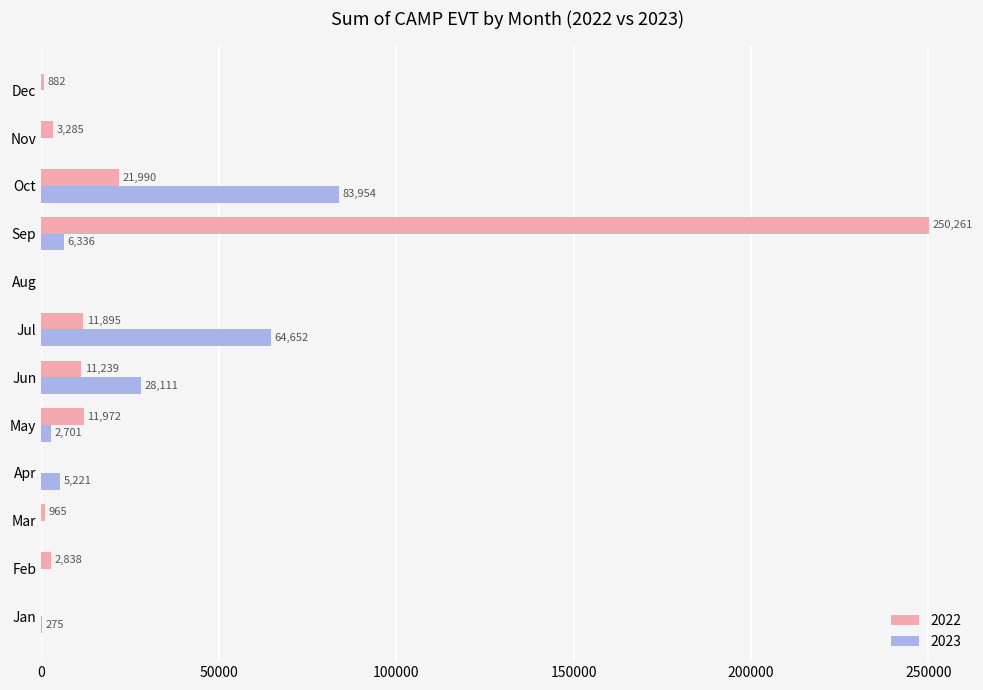

At which label does 2023 reach its peak?

Oct